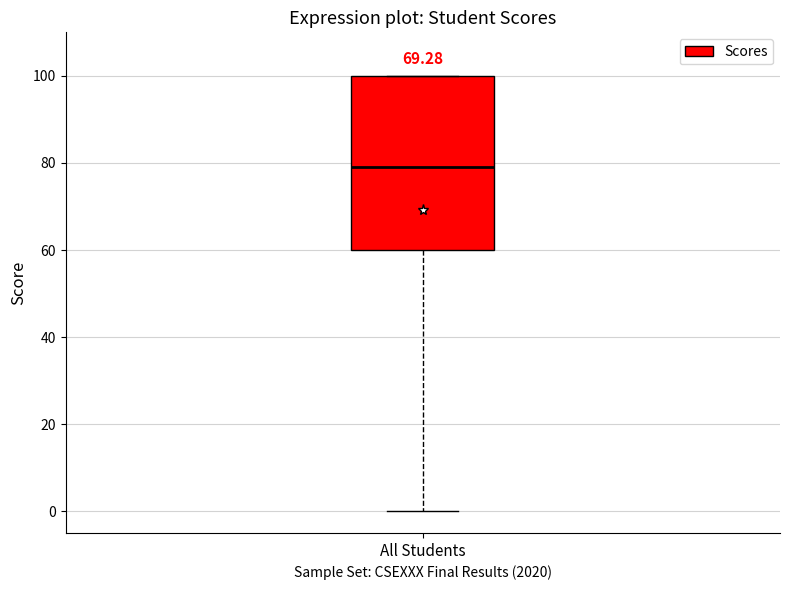

Read this box plot against the y-axis: the position of the median line, the range covered by the box, and the ends of both whiskers. The values are not printed on the chart, so give them approximately, as read against the axis.

median 80, box 60 to 100, whiskers 0 to 100